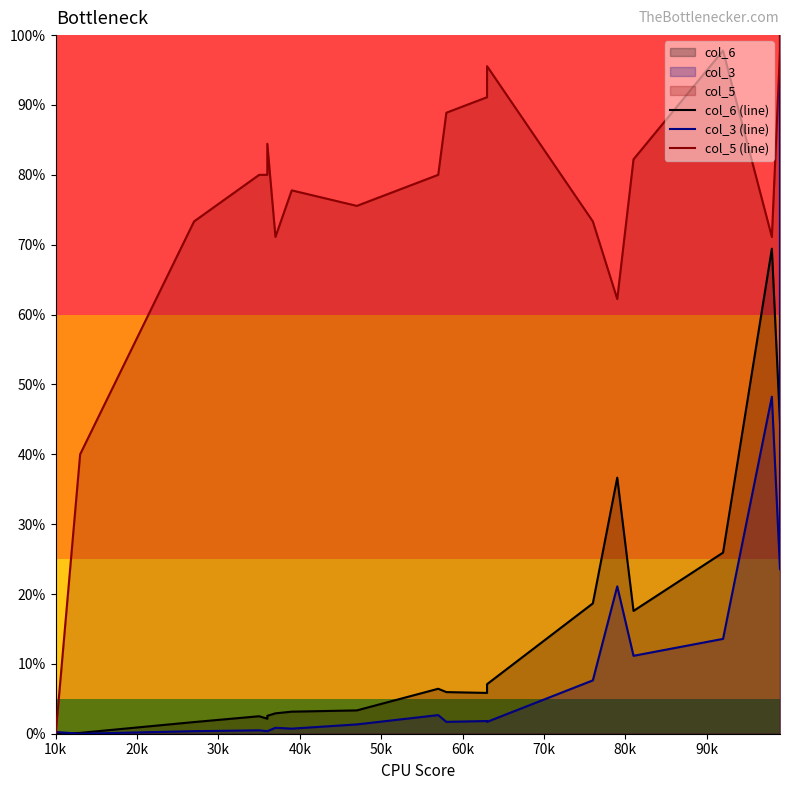

True or false: col_5 (line) and col_6 (line) cross at least once.

False